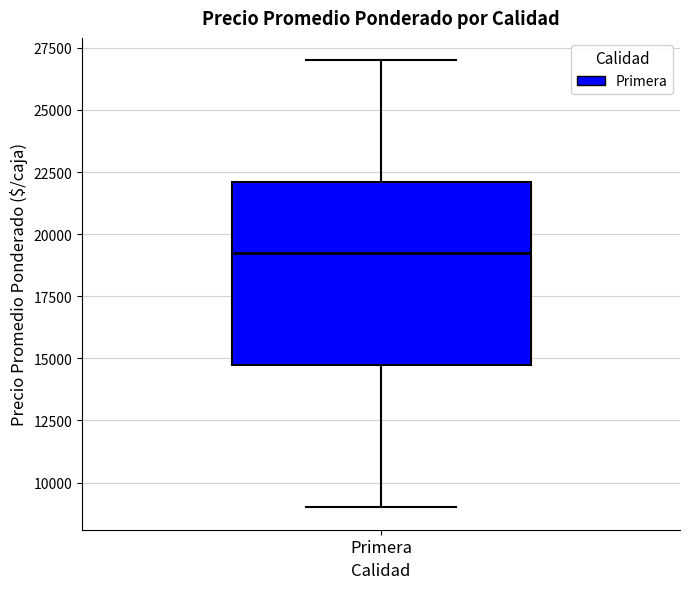

Read this box plot against the y-axis: the position of the median line, the range covered by the box, and the ends of both whiskers. The values are not printed on the chart, so give them approximately, as read against the axis.

median 19500, box 15000 to 22000, whiskers 9000 to 27000